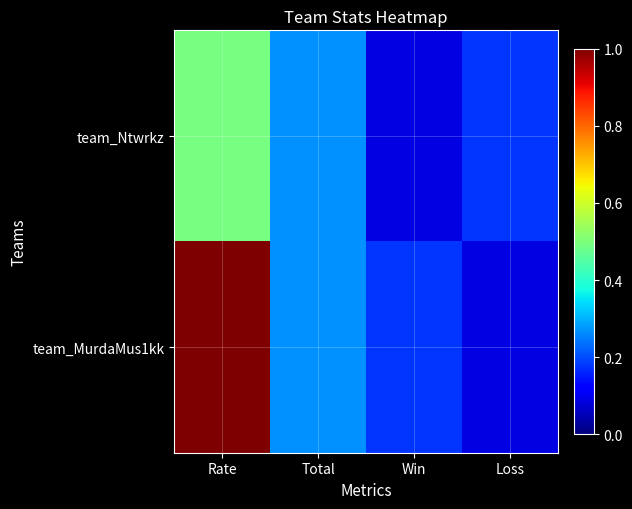

At which category is the sum across all series the highest?

Rate